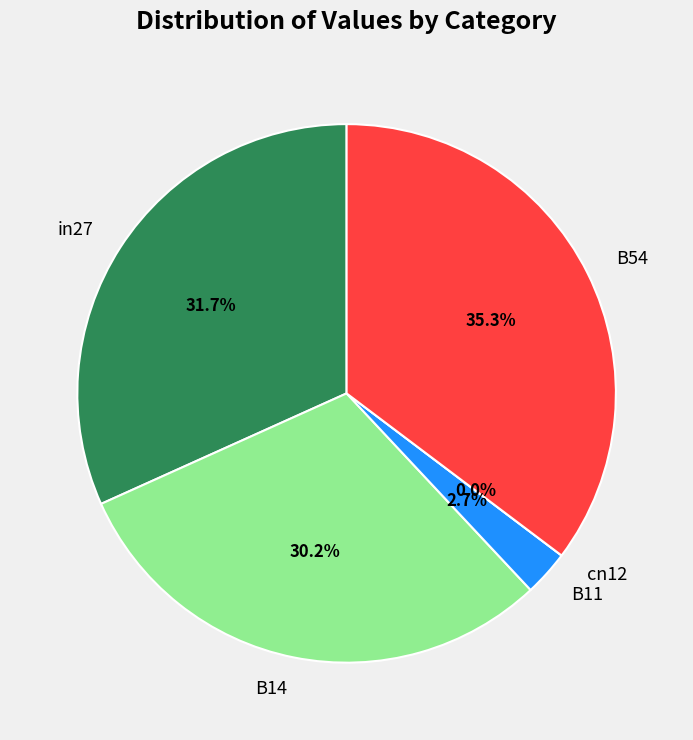

To the nearest percent, what portion does in27 represent?

32%